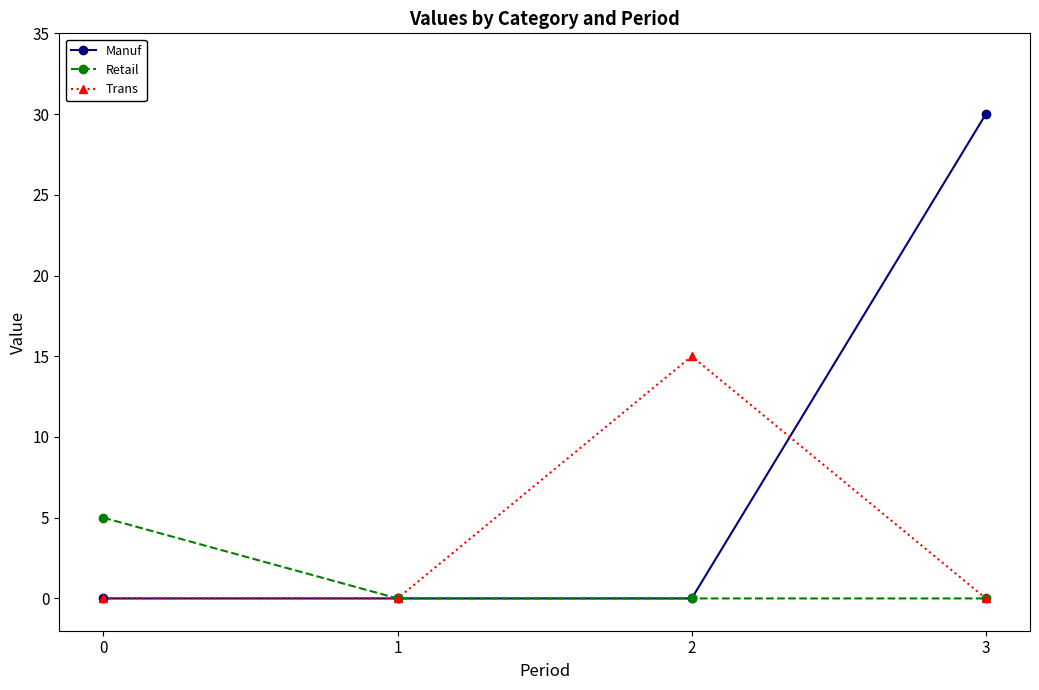

Rank the series by their average value, from highest to lowest.

Manuf, Trans, Retail